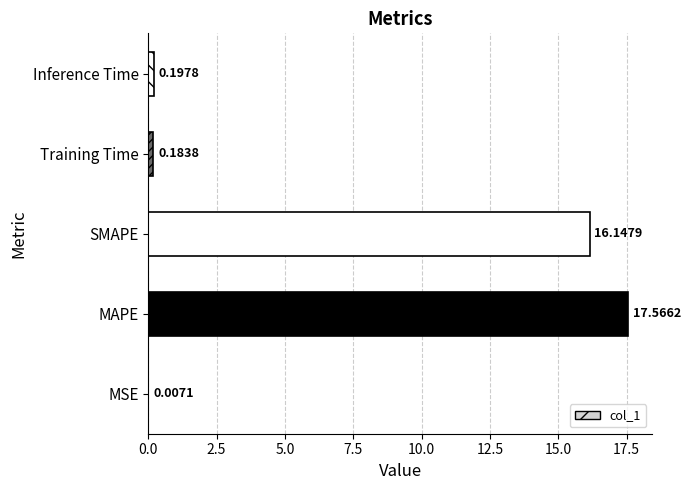

Between SMAPE and Inference Time, which is larger?

SMAPE